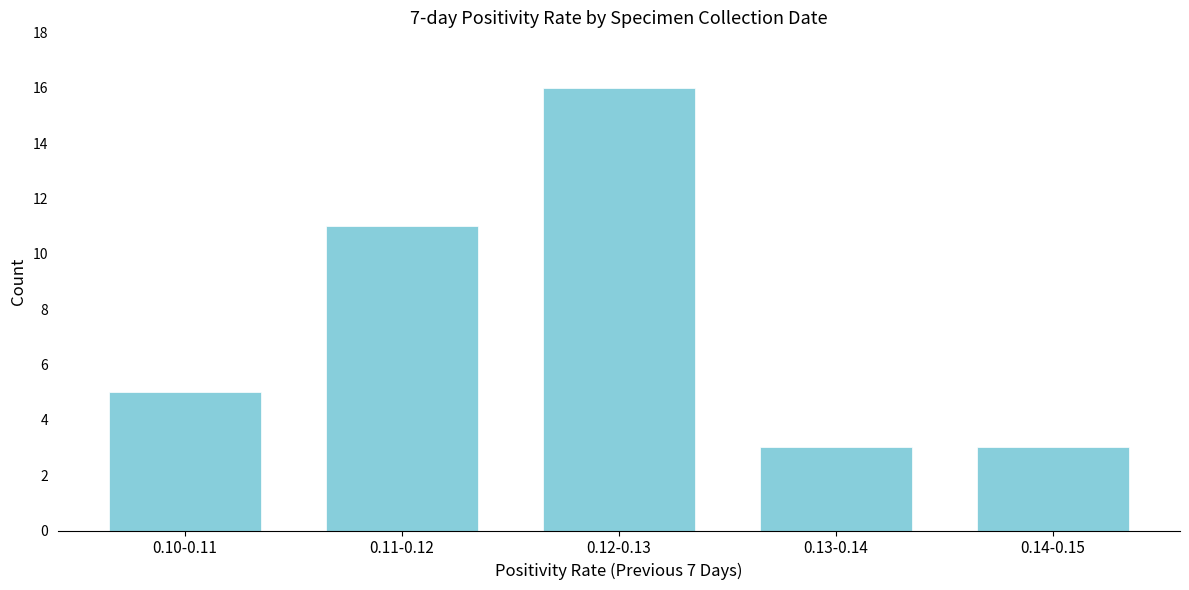

Reading left to right, extract all data points from this chart.

5	11	16	3	3